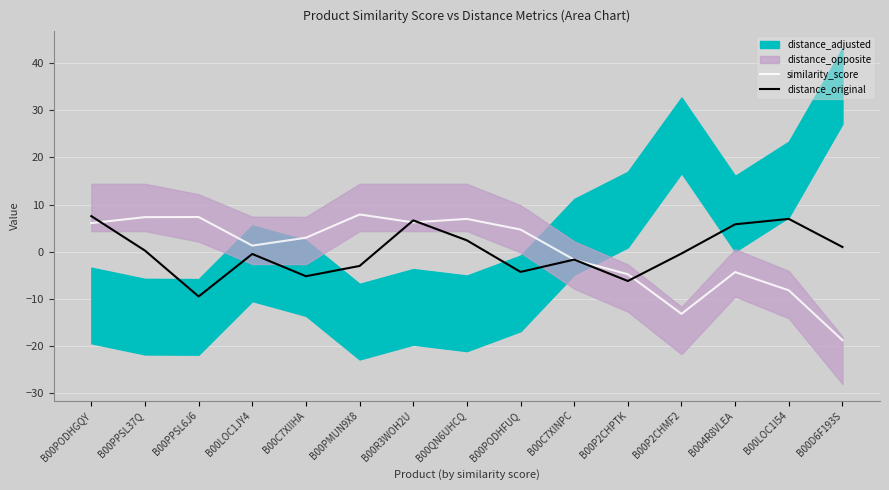

What is the difference between the second highest and second lowest values in the similarity_score series?

20.5